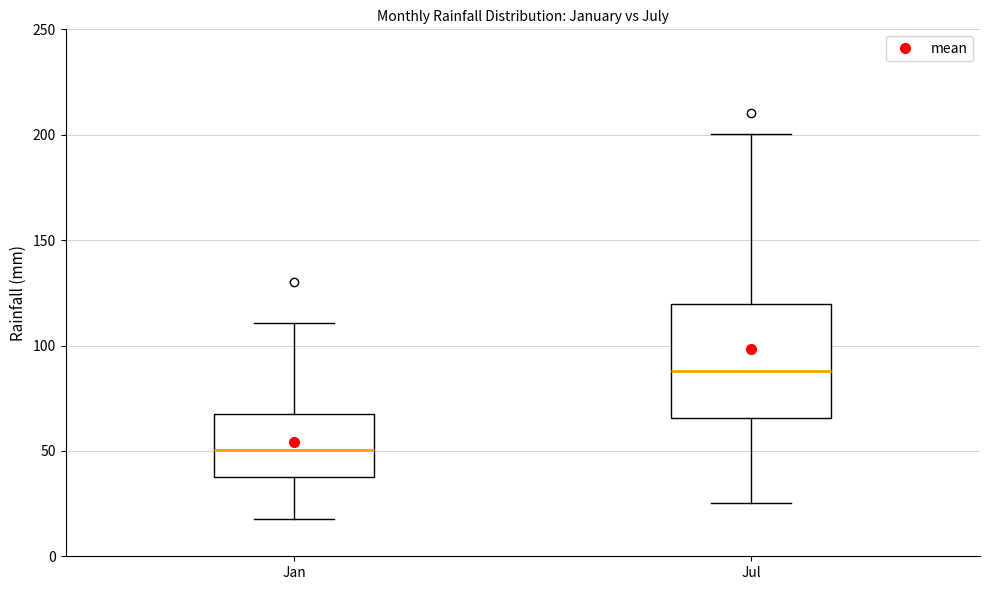

Where does the upper whisker of the box for Jul end on the y-axis? The values are not printed on the chart, so give them approximately, as read against the axis.

200